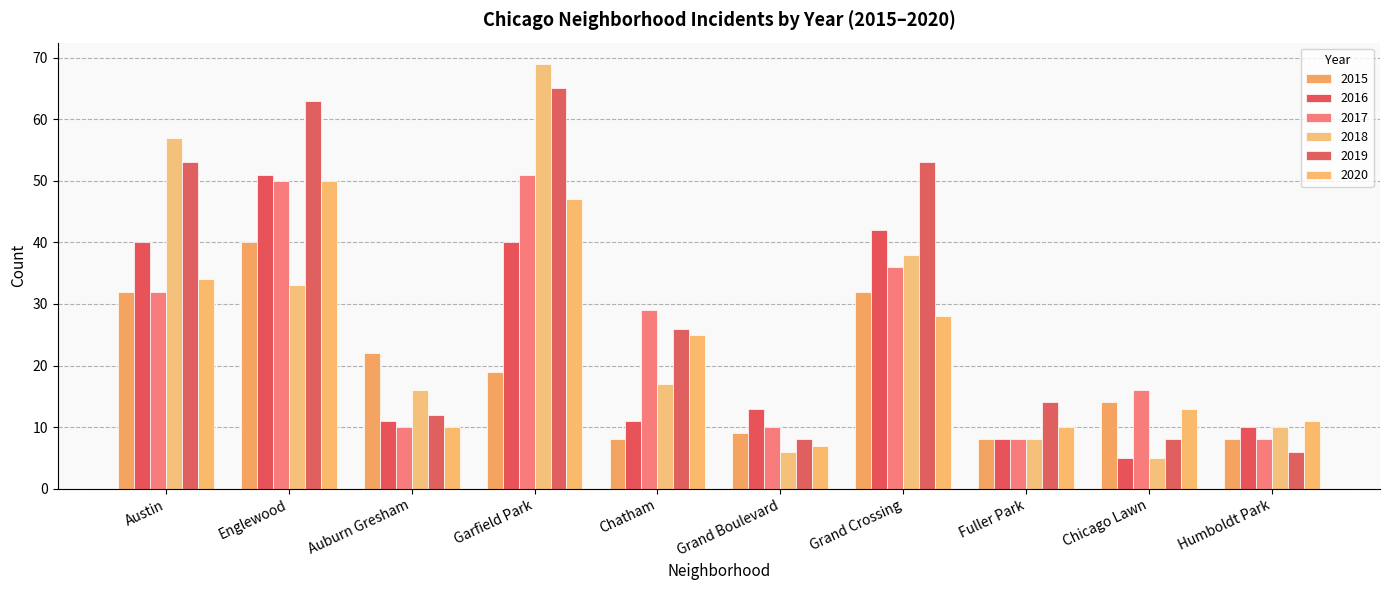

Which series has the widest spread of values?

2018